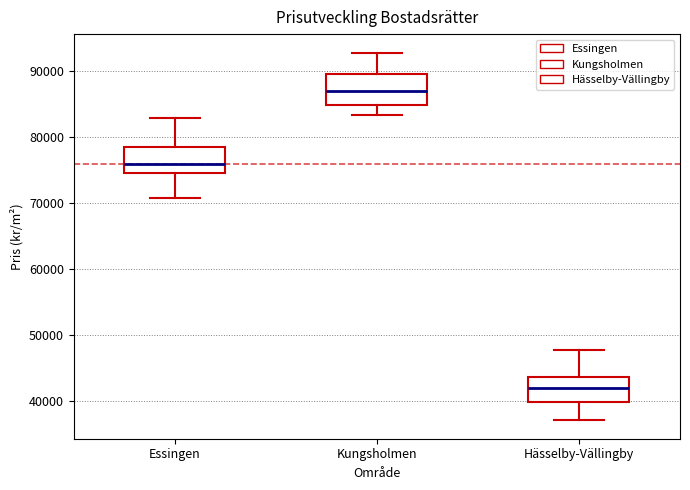

Reading left to right, transcribe this box plot: for each box, give where its median line is, the range the box spans, and where its two whiskers end, as read against the y-axis. The values are not printed on the chart, so give them approximately, as read against the axis.

Essingen: median 76000, box 75000 to 79000, whiskers 71000 to 83000
Kungsholmen: median 87000, box 85000 to 90000, whiskers 83000 to 93000
Hässelby-Vällingby: median 42000, box 40000 to 44000, whiskers 37000 to 48000